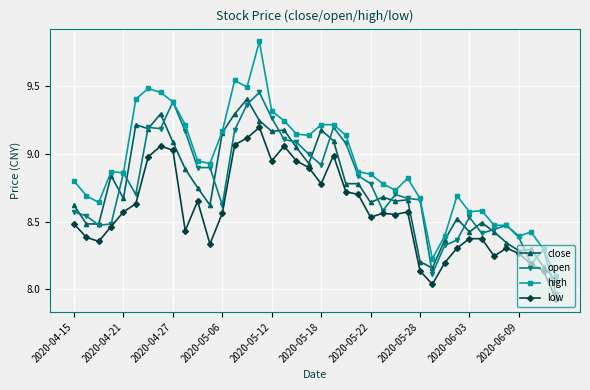

How many lines are shown in the chart?

4